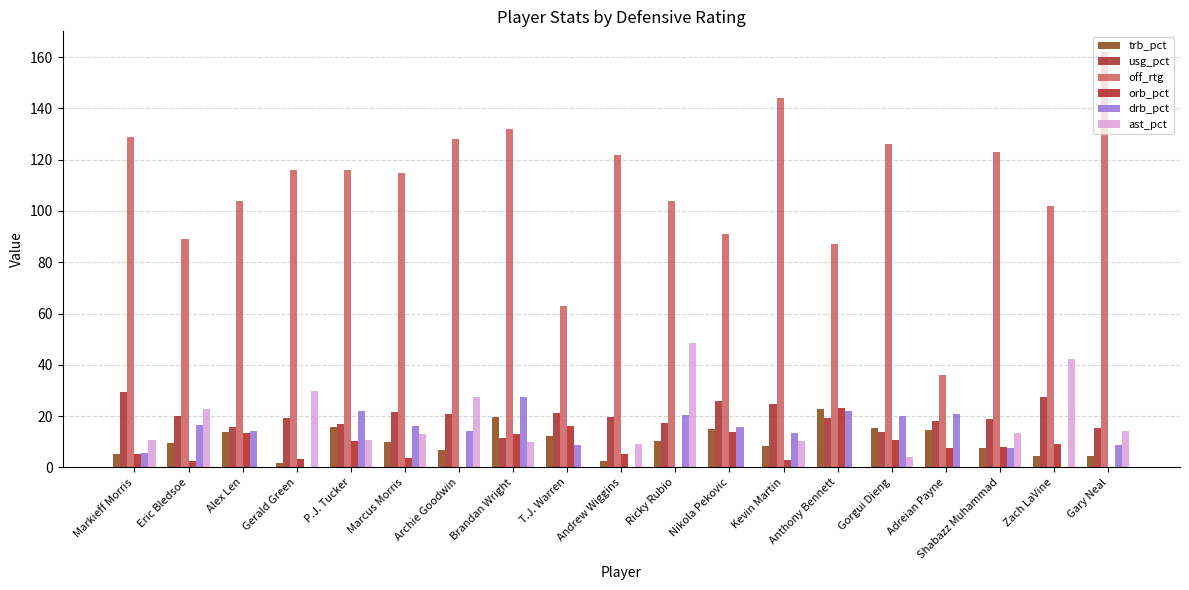

What value does the drb_pct series have at Marcus Morris?

16.3